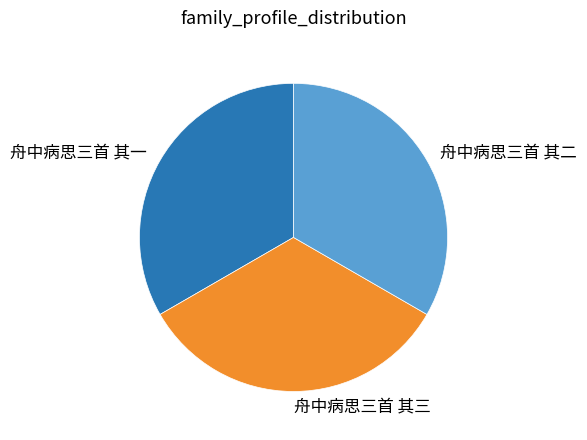

Does 舟中病思三首 其二 represent more than half of the total?

No